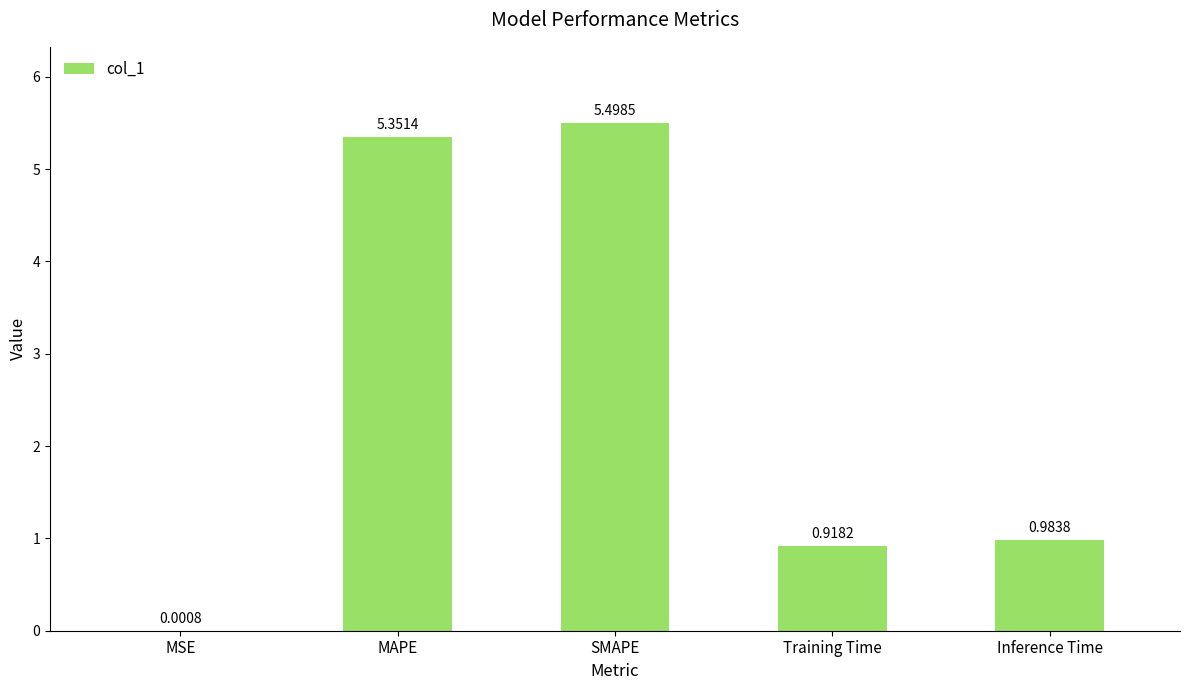

Approximately how many times larger is the value at Training Time compared to SMAPE?

0.2